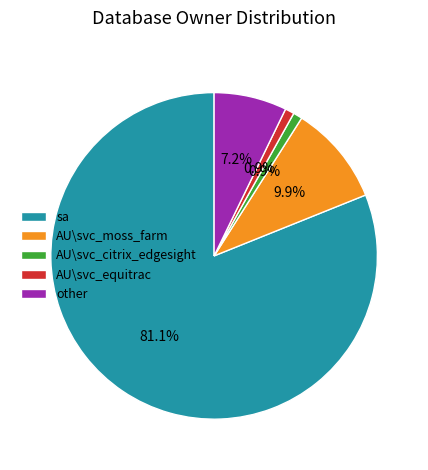

How many slices are in this pie chart?

5